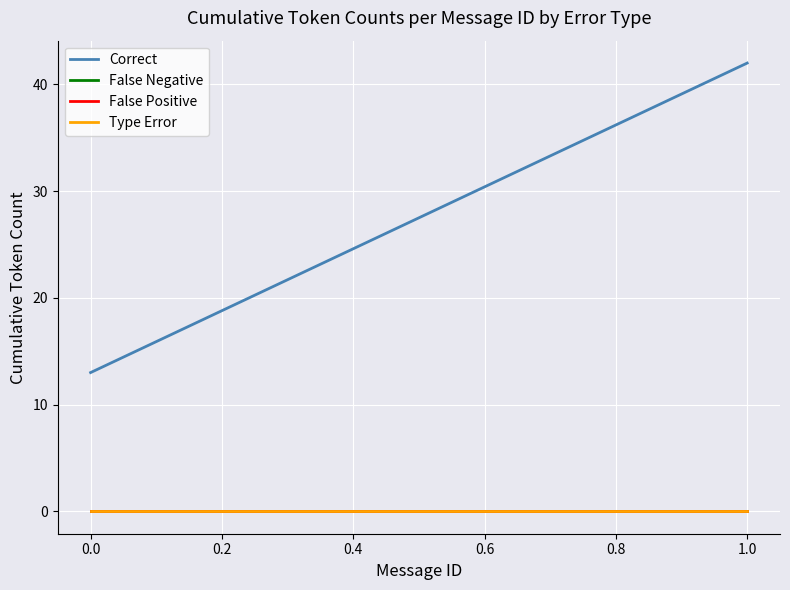

Reading left to right, extract all data points from this chart.

Correct: 13	42
False Negative: 0	0
False Positive: 0	0
Type Error: 0	0